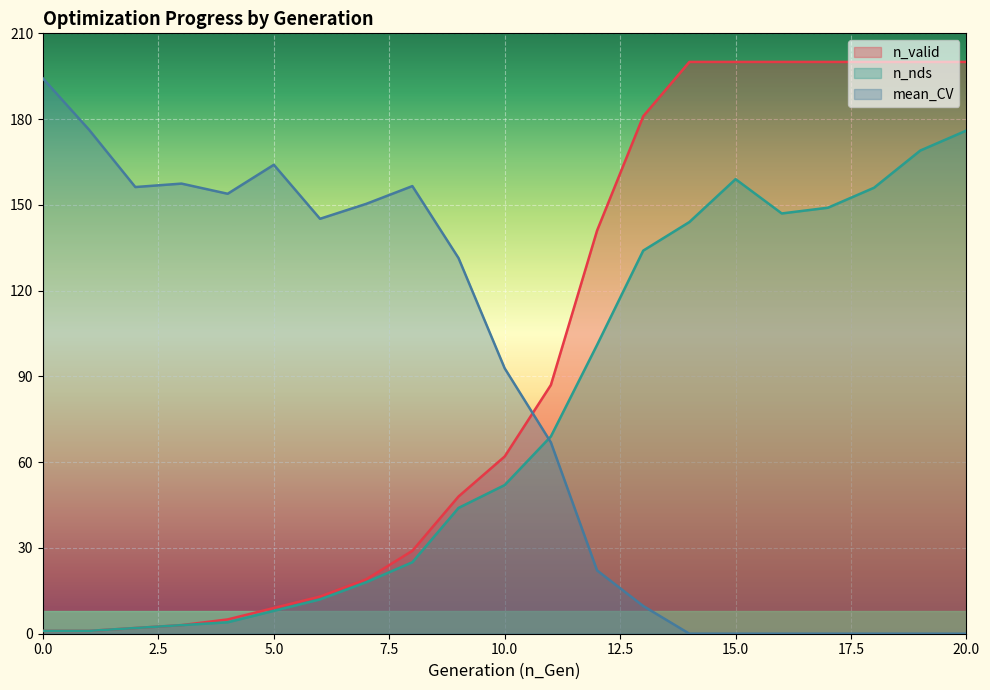

Between 9 and 15, which is larger?

15